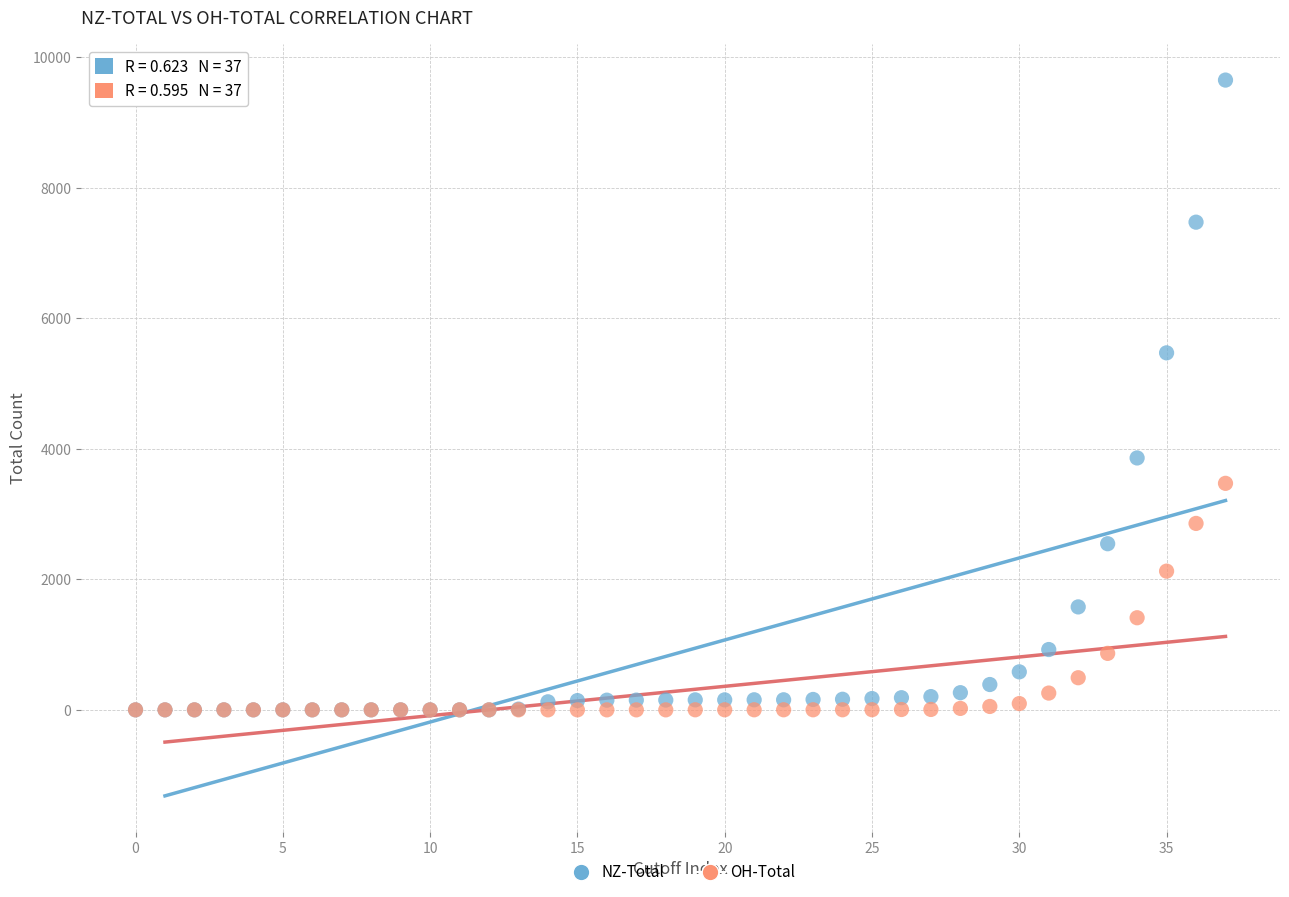

In the OH-Total series, what Y value is closest to 1735?

1411